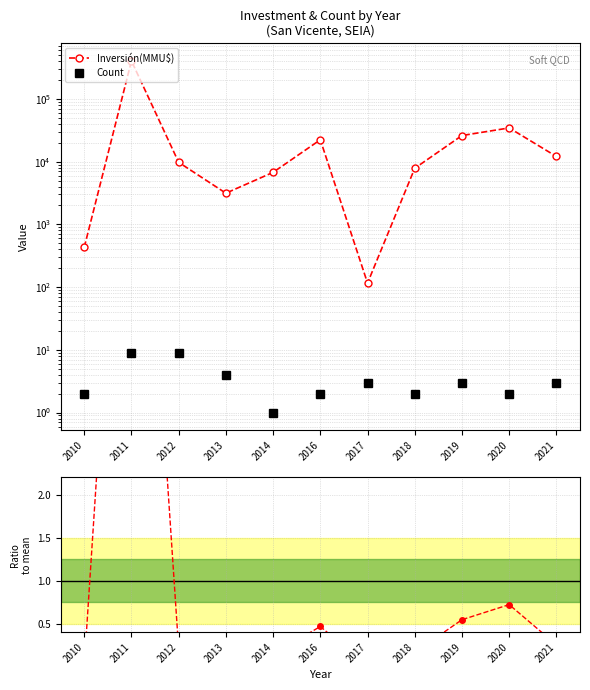

Which has a higher value, 2019 or 2020?

2020